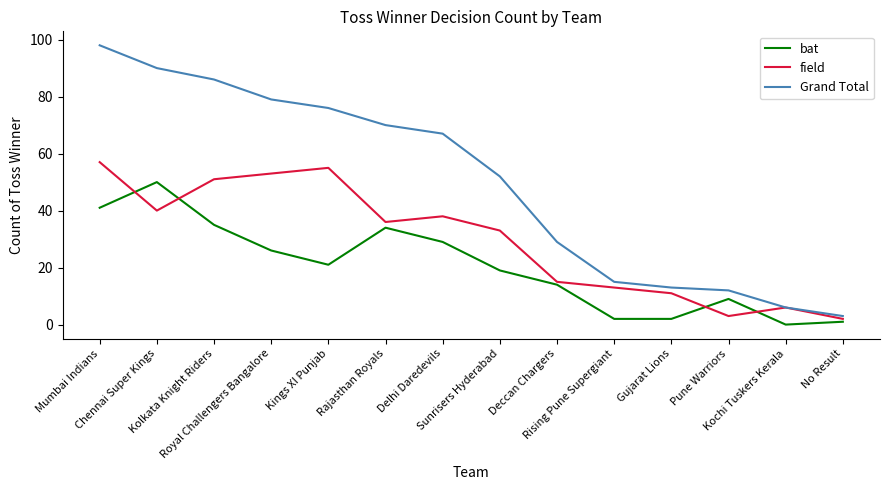

True or false: bat and Grand Total cross at least once.

False